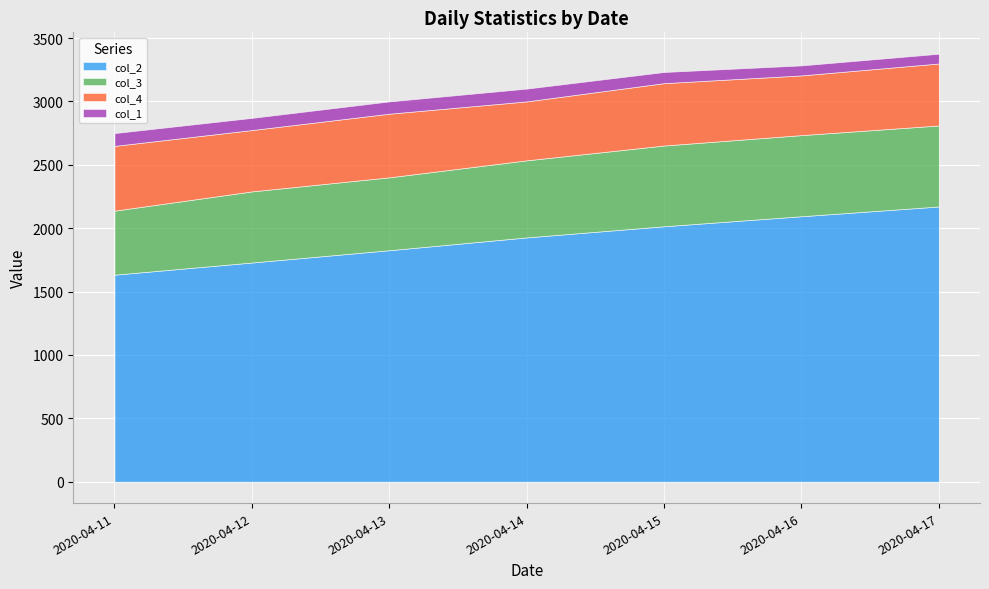

What is the smallest value displayed?

77